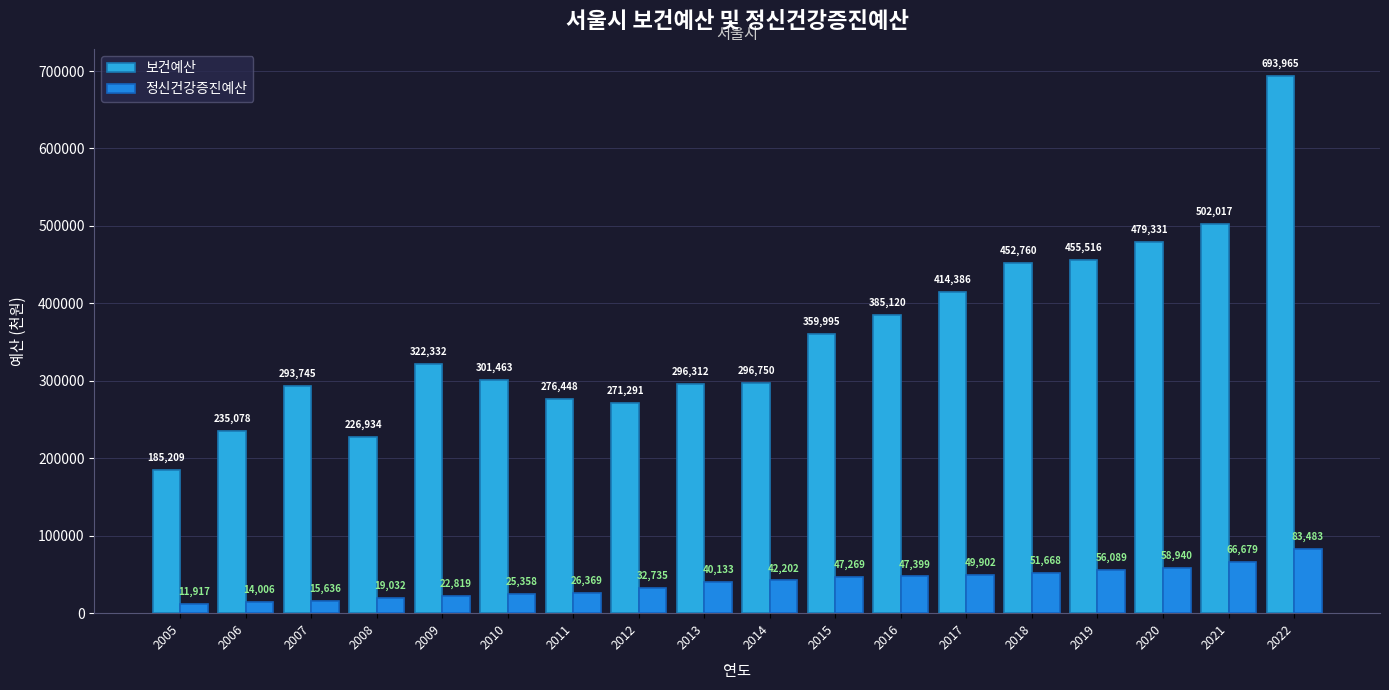

How many series are shown in this chart?

2